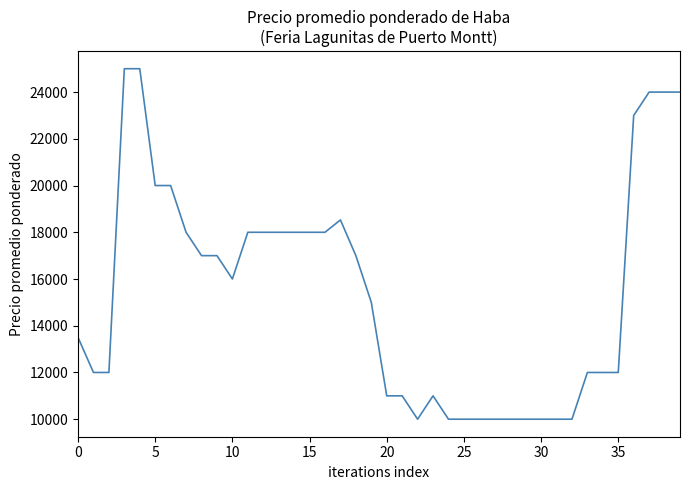

What is the difference between the maximum and second lowest values?

15000